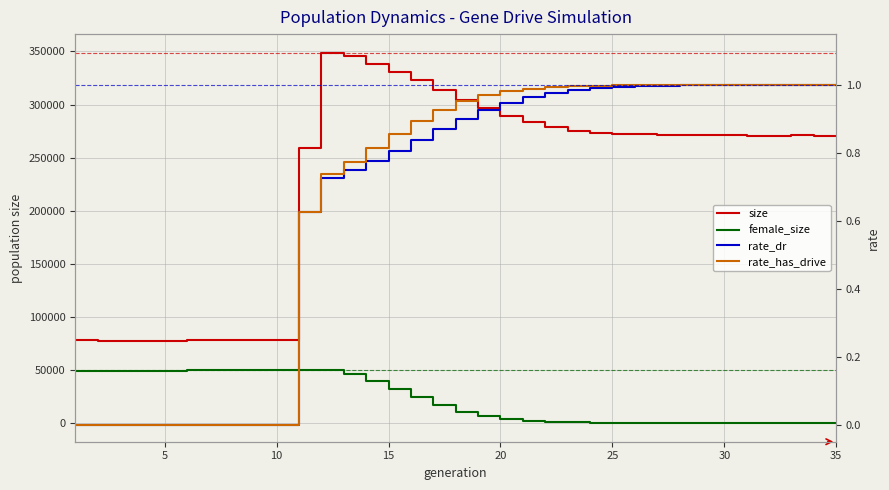

Is the value of rate_has_drive at 29 greater than the value of female_size at 33?

No